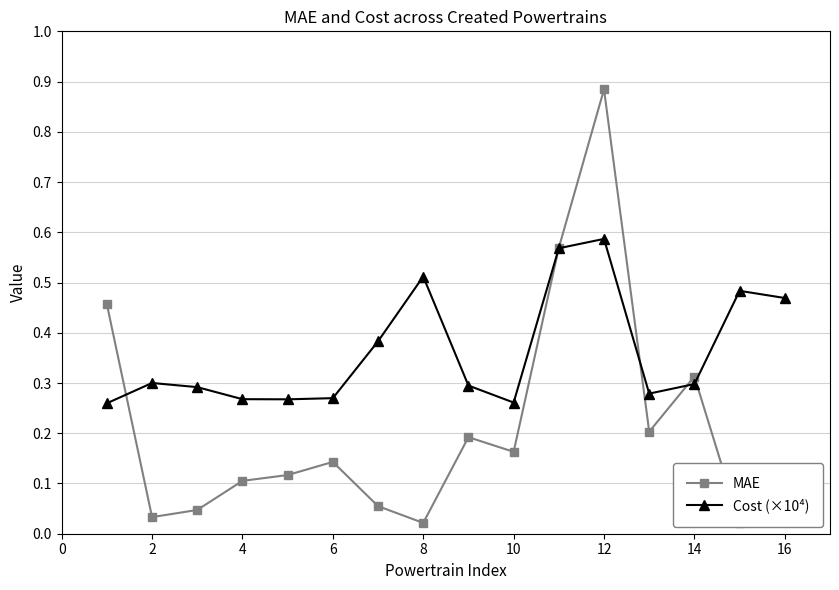

True or false: Cost (×10⁴) has more than 2 interior local peaks.

True